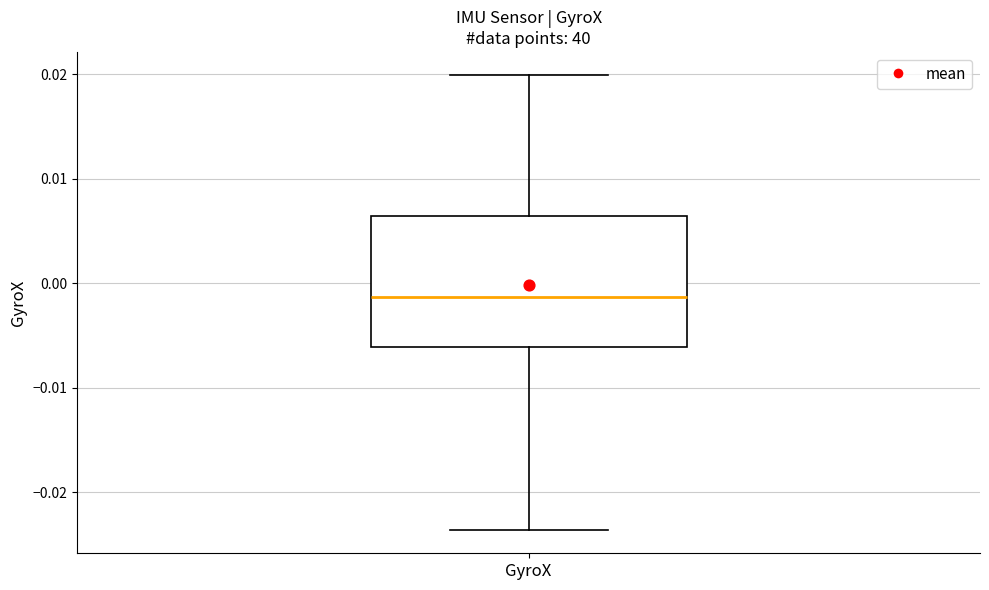

Transcribe this box plot: give where the median line is, the range the box spans, and where the two whiskers end, as read against the y-axis. The values are not printed on the chart, so give them approximately, as read against the axis.

median -0.001, box -0.006 to 0.006, whiskers -0.024 to 0.020